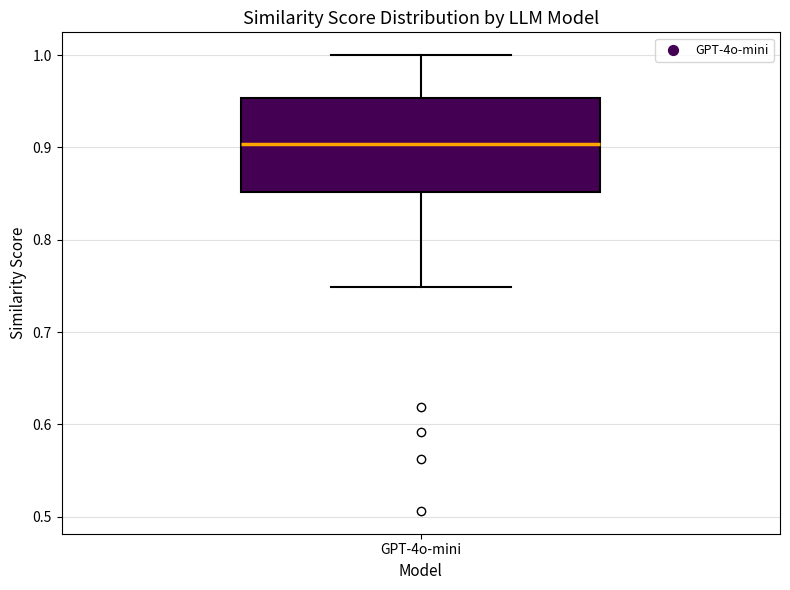

Where is the upper edge of the box for GPT-4o-mini on the y-axis? The values are not printed on the chart, so give them approximately, as read against the axis.

0.95